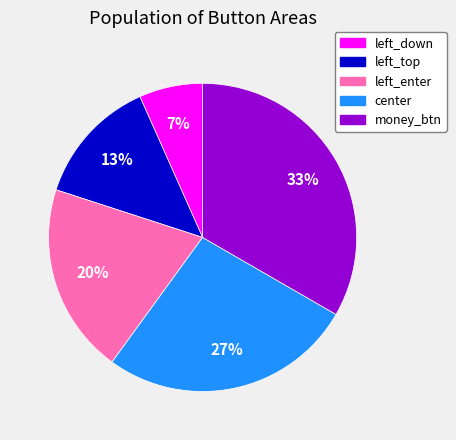

Which slice is the largest?

money_btn